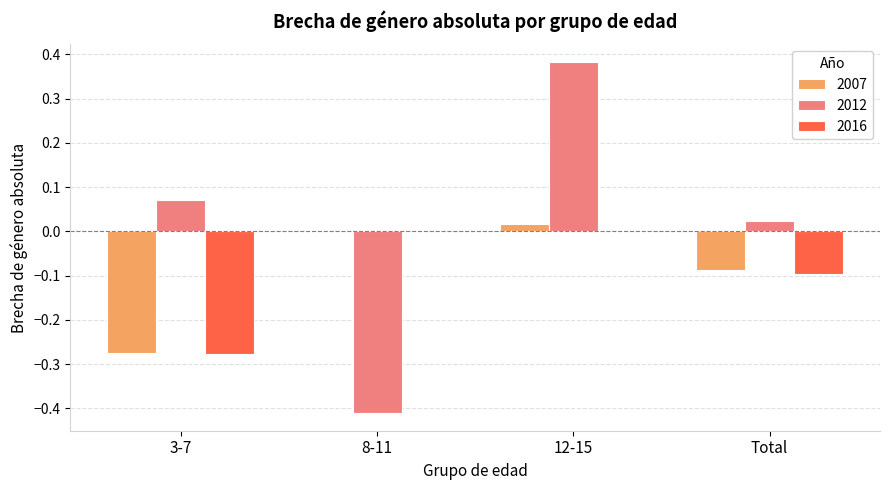

Is the value of 2016 at 3-7 greater than the value of 2012 at 3-7?

No